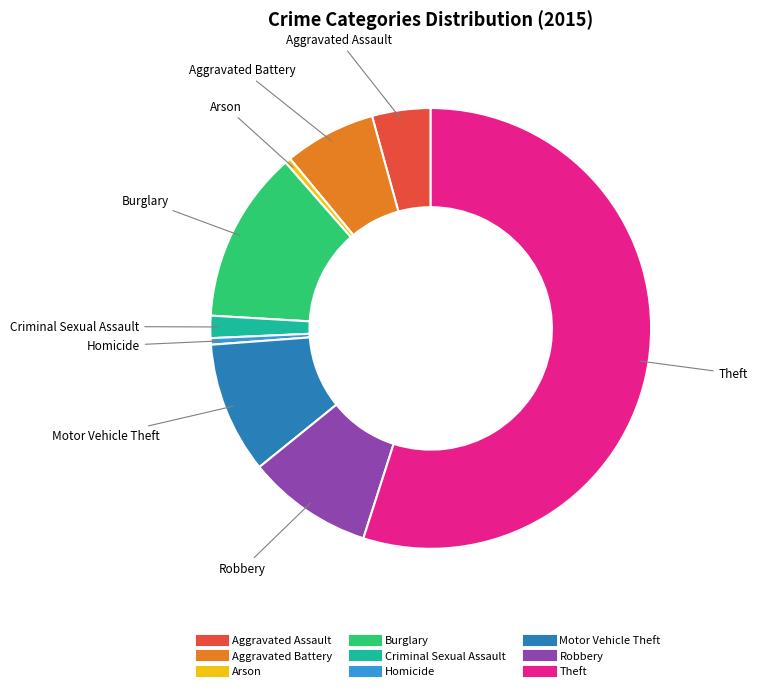

True or false: Criminal Sexual Assault accounts for 2% of the total.

True